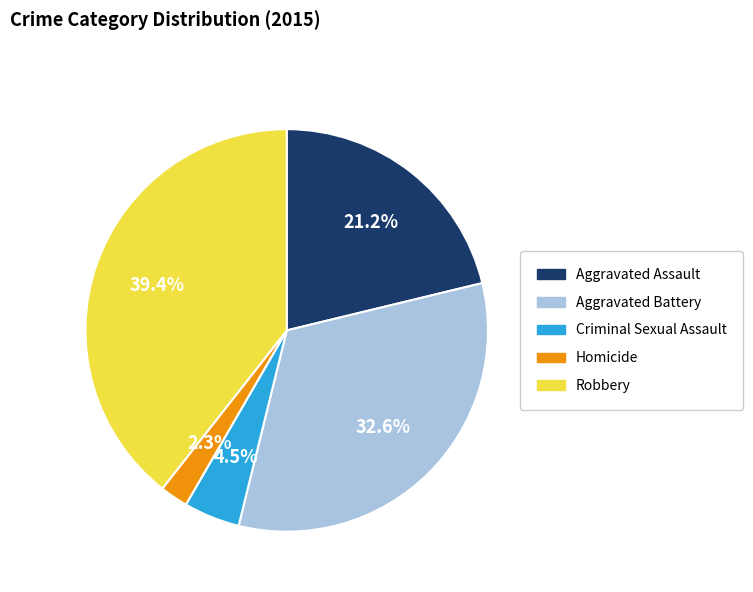

To the nearest percent, what is the difference between the Homicide and Robbery slice percentages?

37%